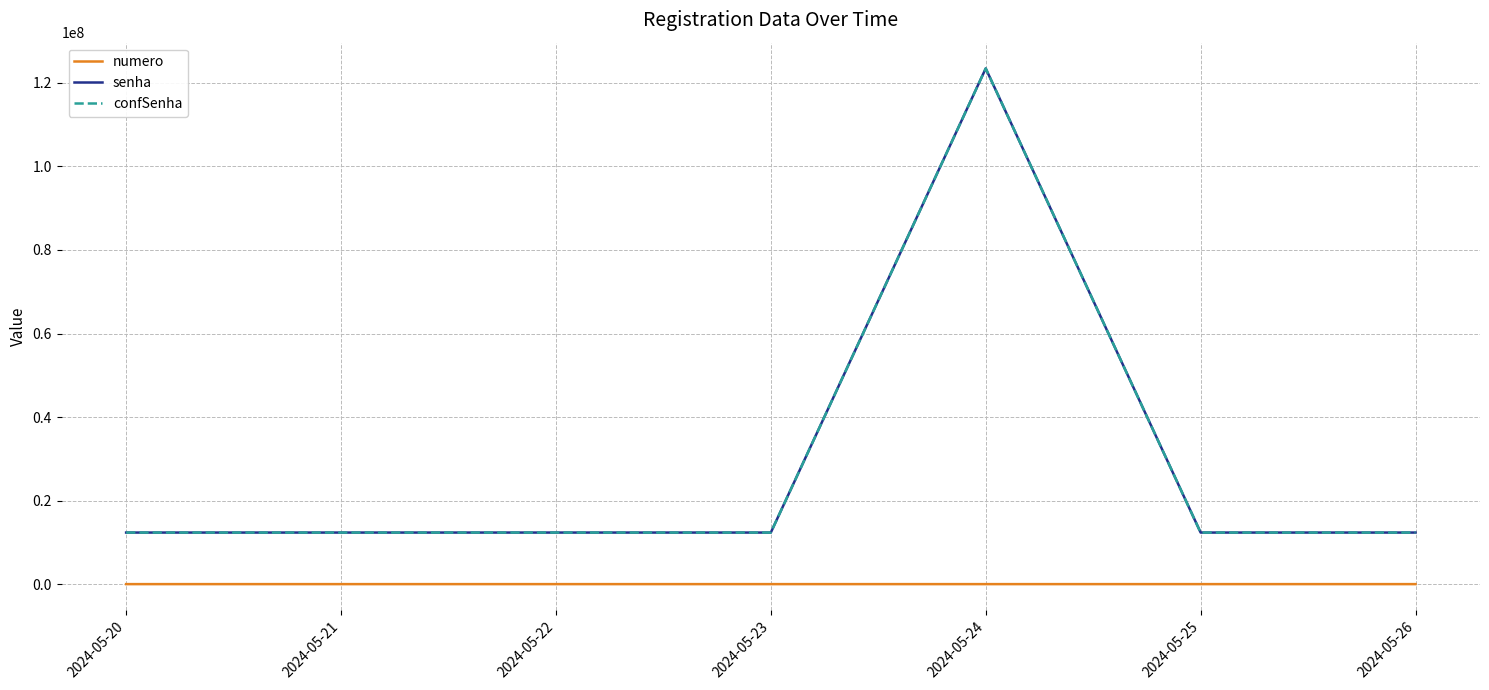

How many lines are shown in the chart?

3